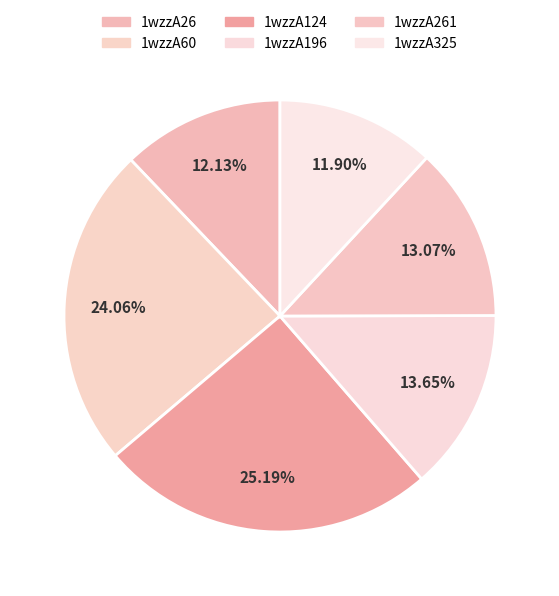

Does 1wzzA261 represent more than half of the total?

No